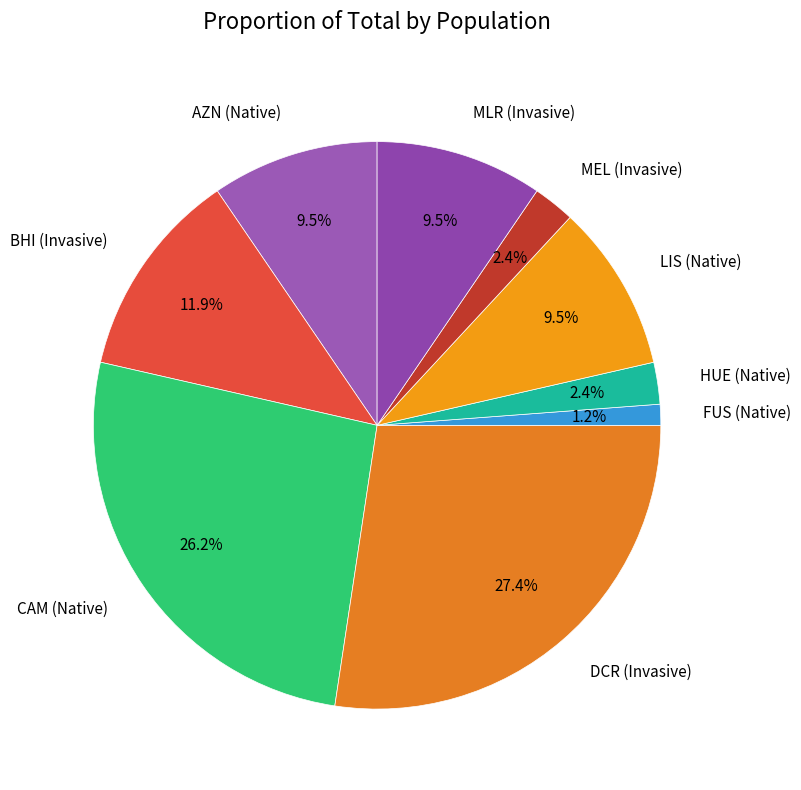

Which slice is the smallest?

FUS (Native)